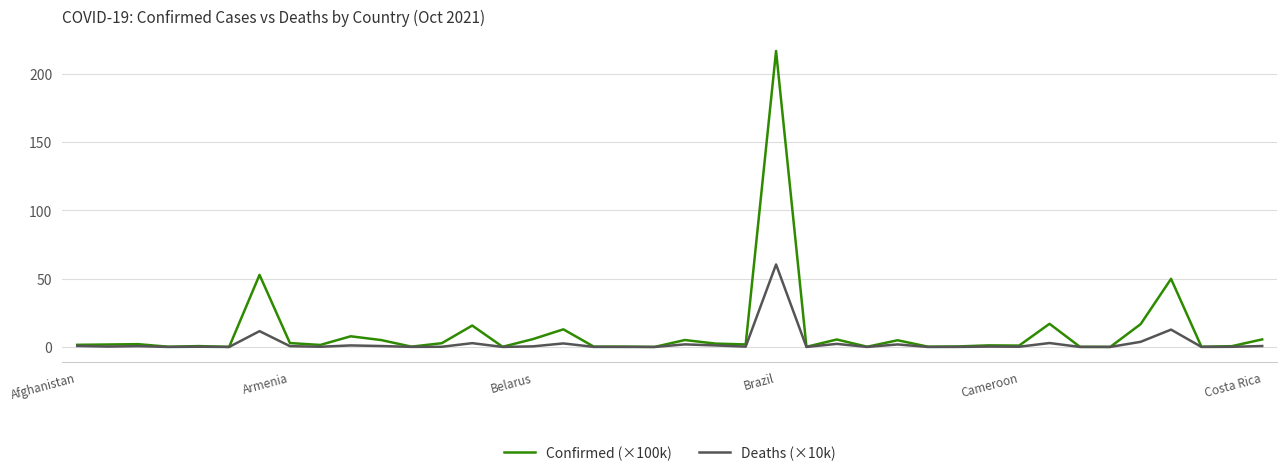

Rank the series by their maximum value, from lowest to highest.

Deaths (×10k), Confirmed (×100k)